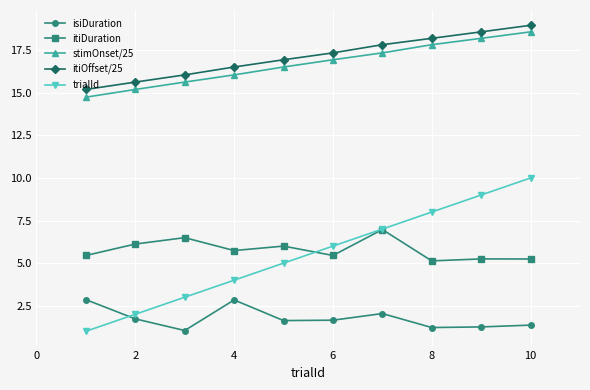

At how many categories does at least one series exceed 13?

10